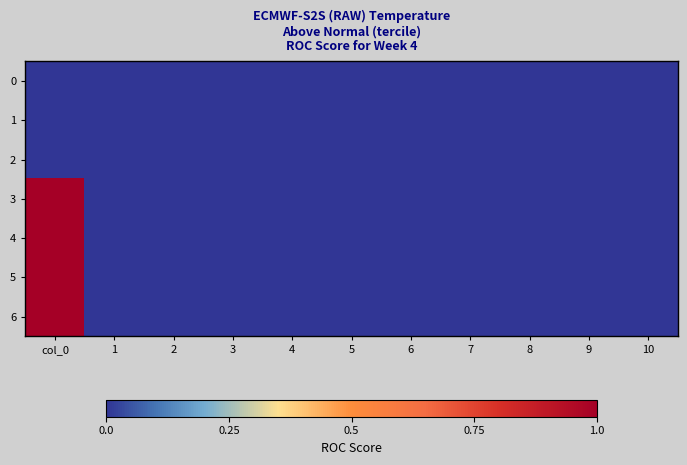

Which series has the largest range (max minus min)?

6